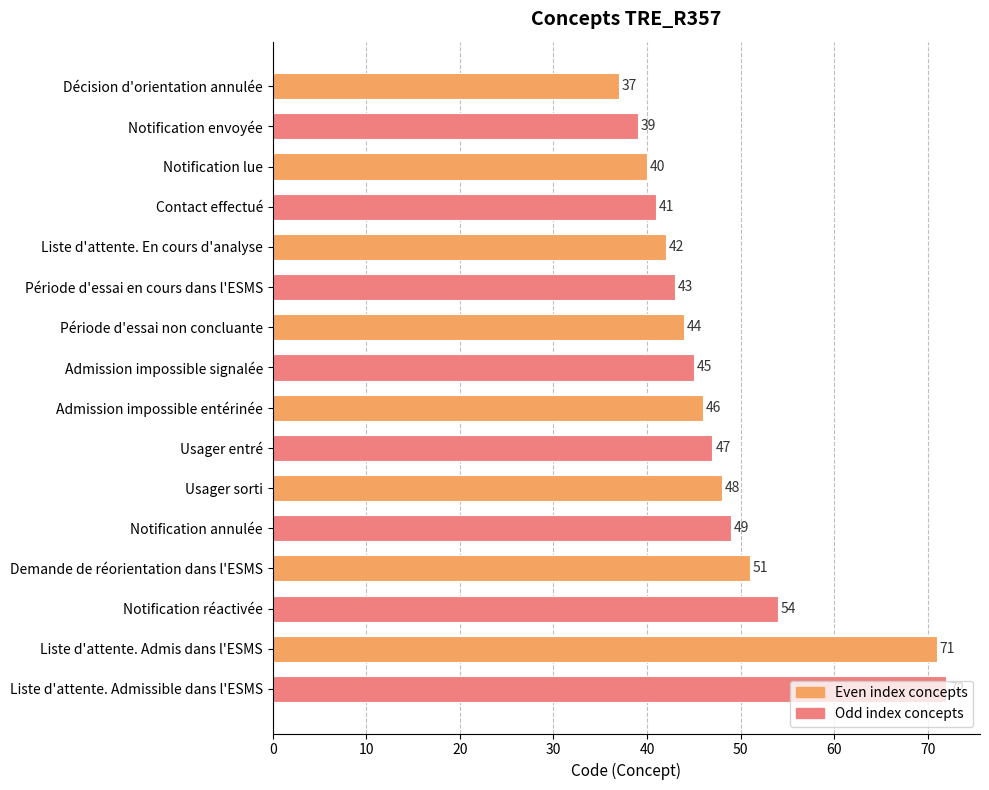

Approximately how many times larger is the value at Décision d'orientation annulée compared to Période d'essai non concluante?

0.8